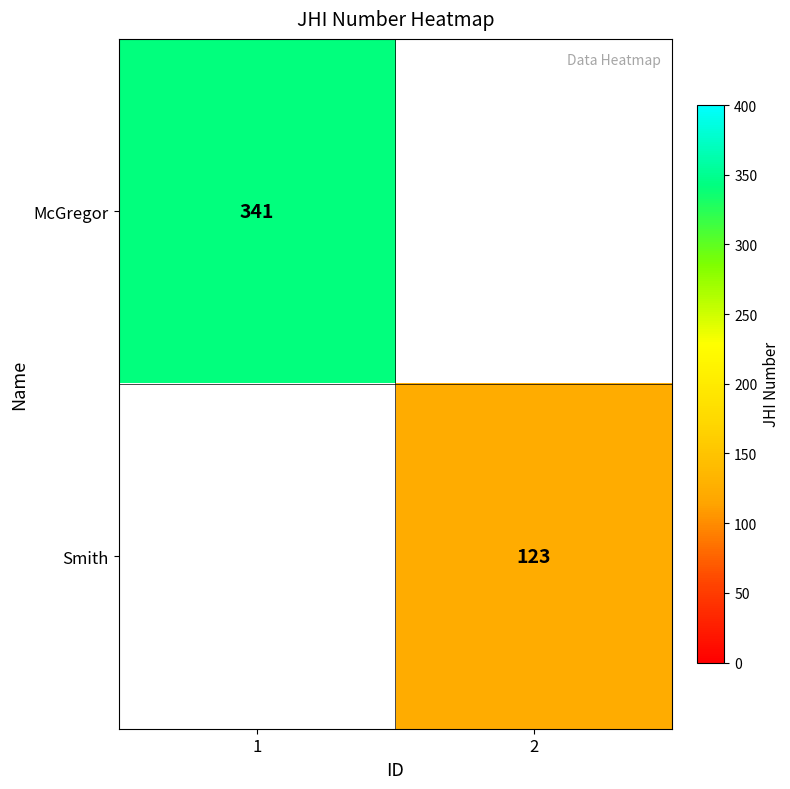

What is the total value across all series at 2?

123